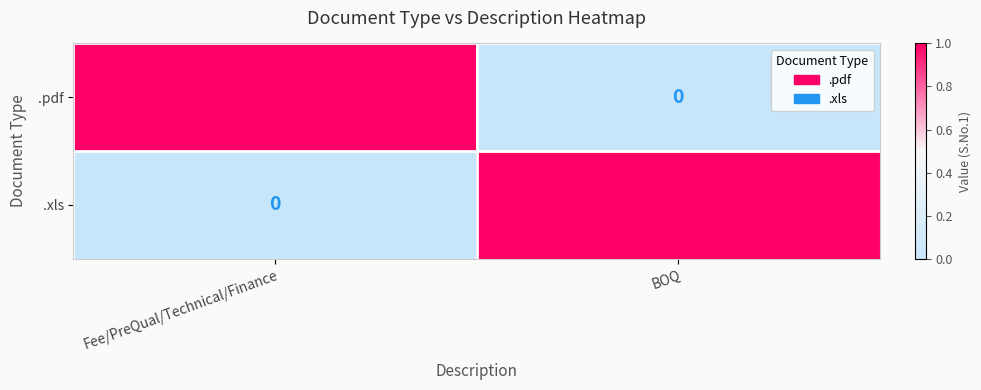

How many data points does each series have?

2